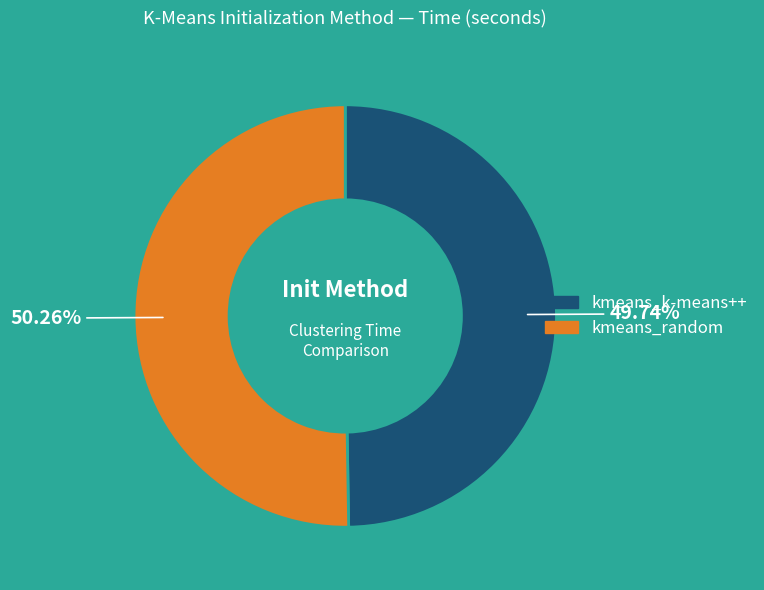

Is there any slice that represents more than half of the pie?

Yes